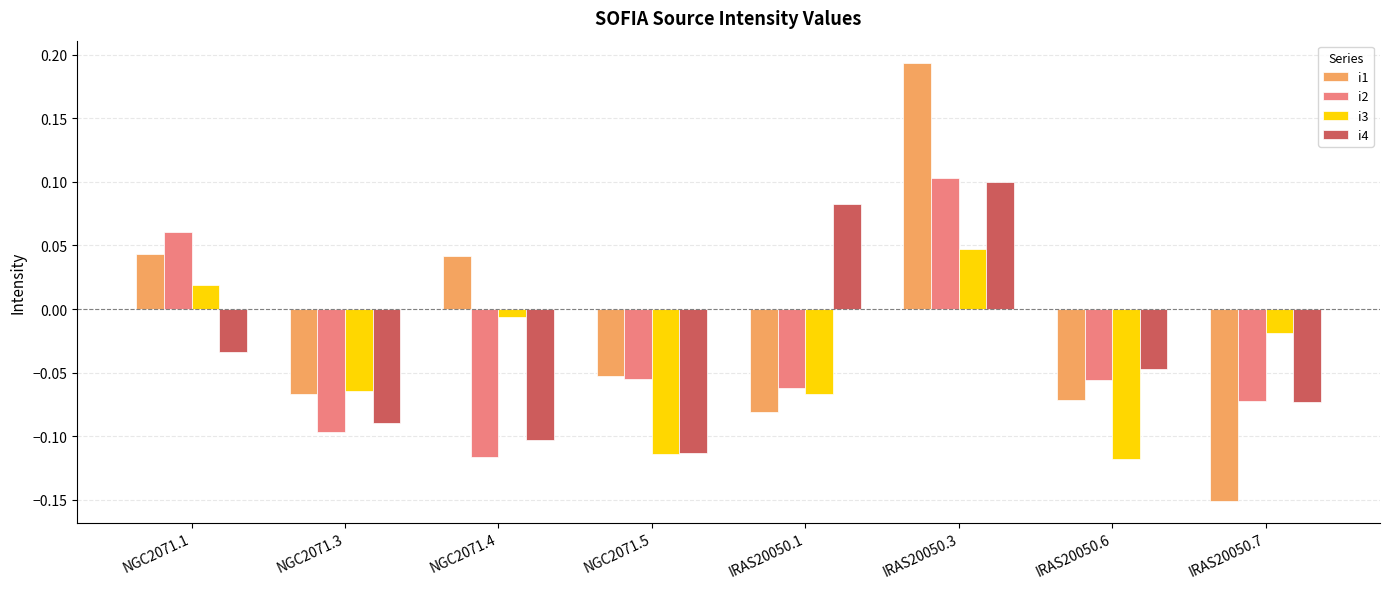

What is the label of the 1st bar from the right?

IRAS20050.7